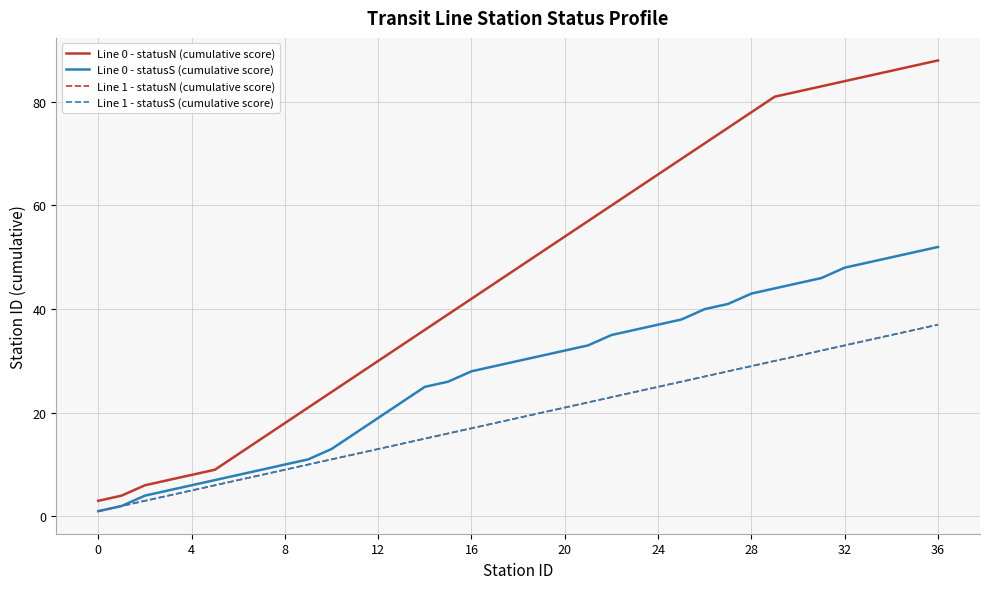

Does the chart have visible grid lines?

Yes